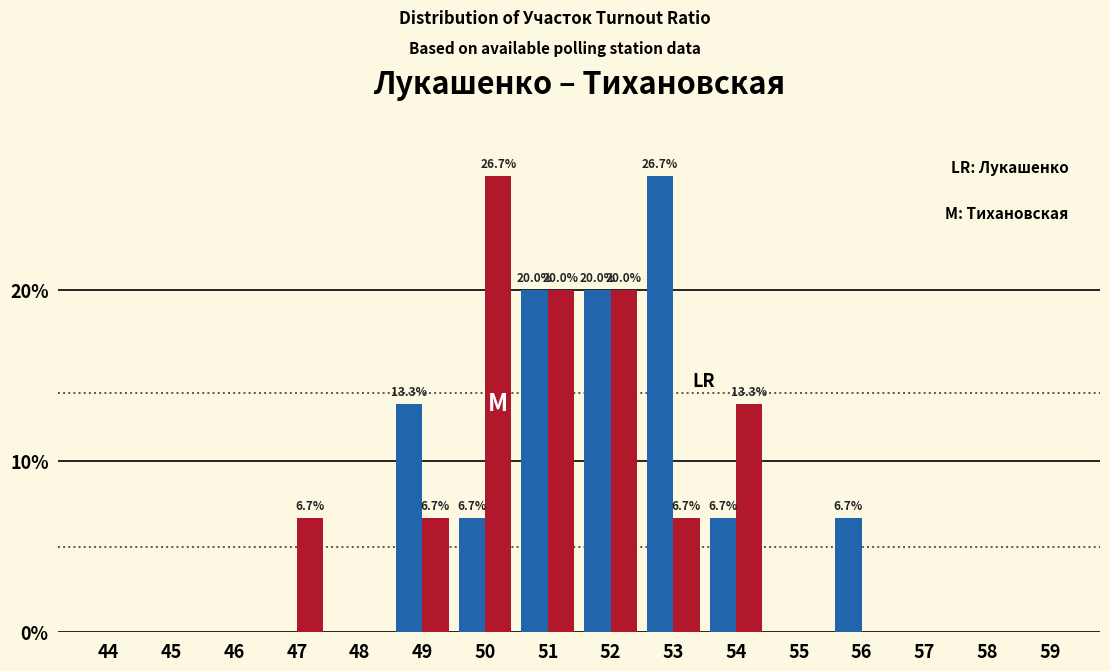

What is the maximum value shown in the chart?

26.7